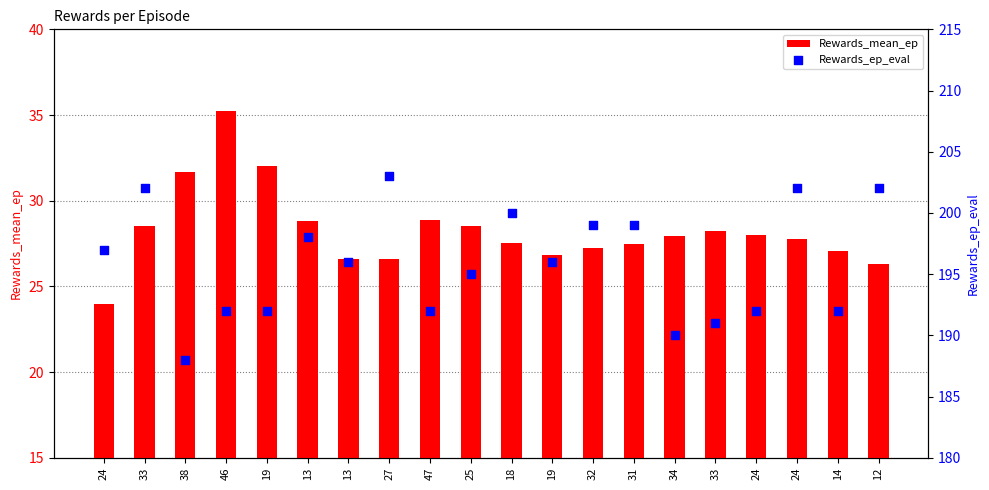

Is the value of Rewards_ep_eval at 33 greater than the value of Rewards_mean_ep at 24?

Yes